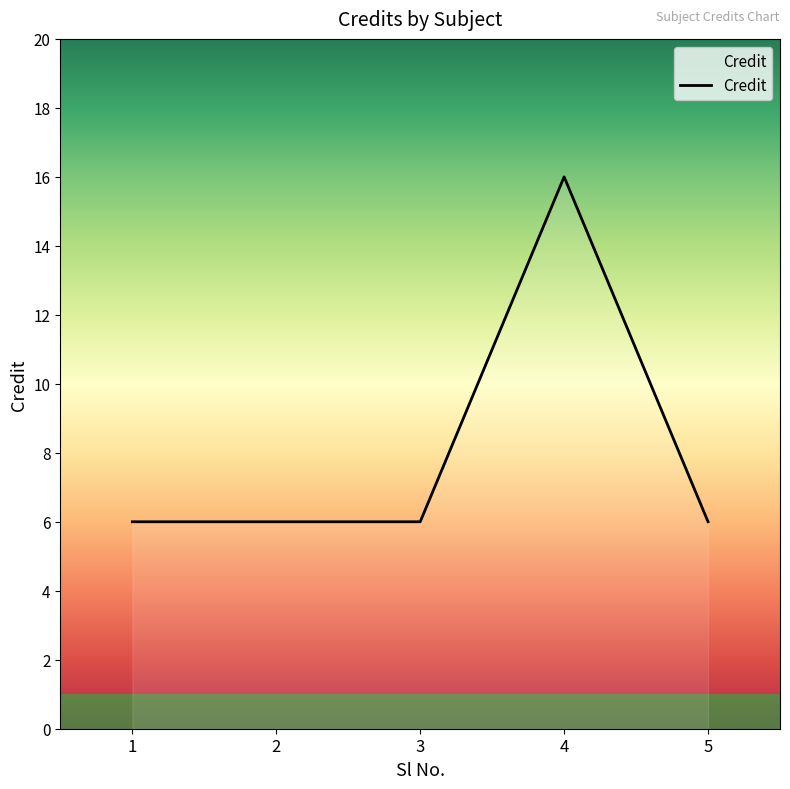

What is the average value?

8